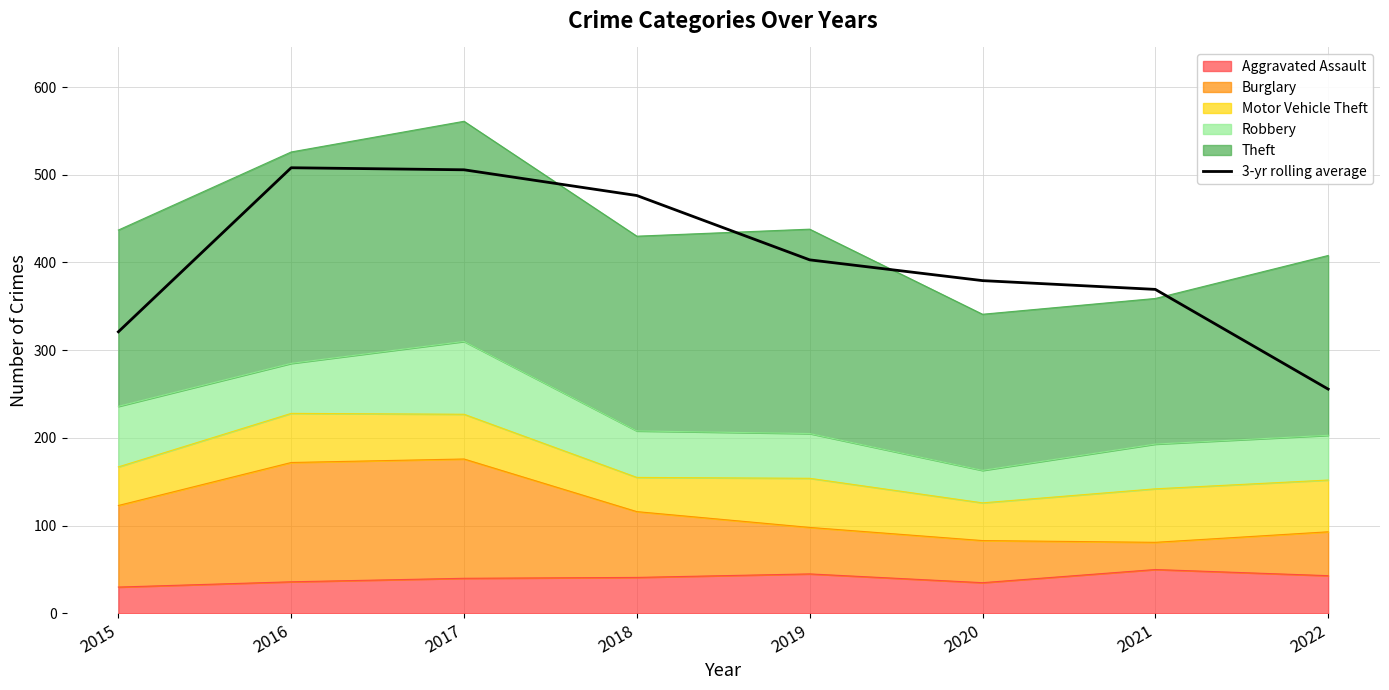

Where is the data nearest to the value 381?

2020